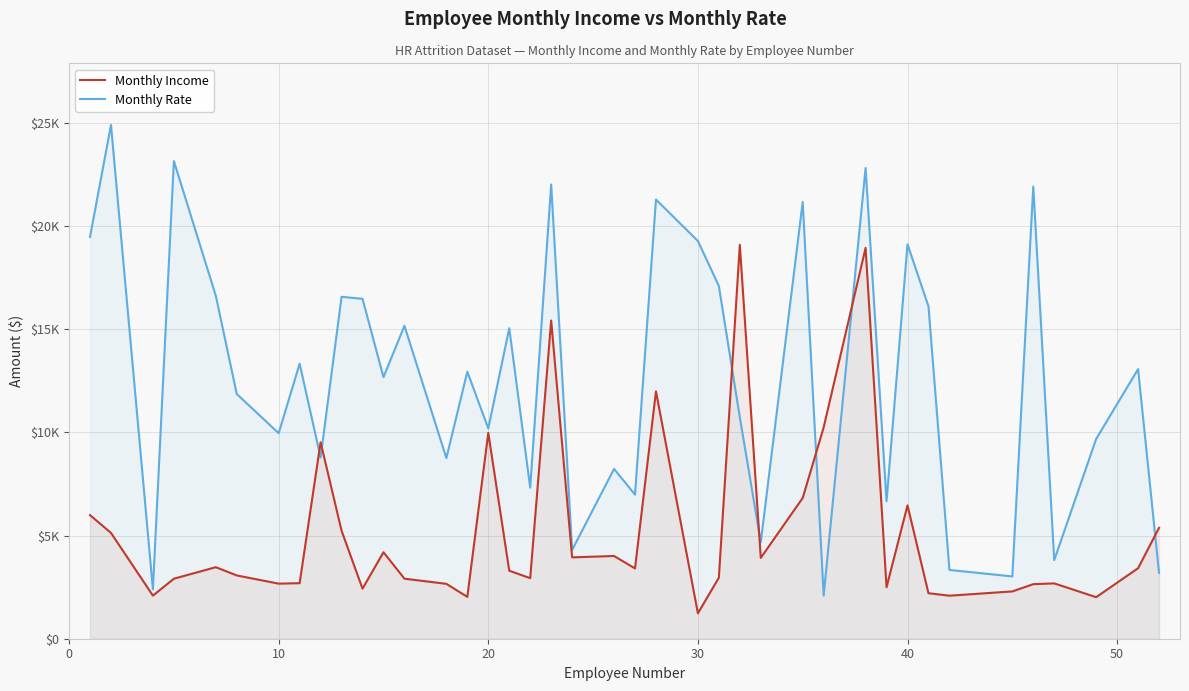

Does the chart have visible grid lines?

Yes